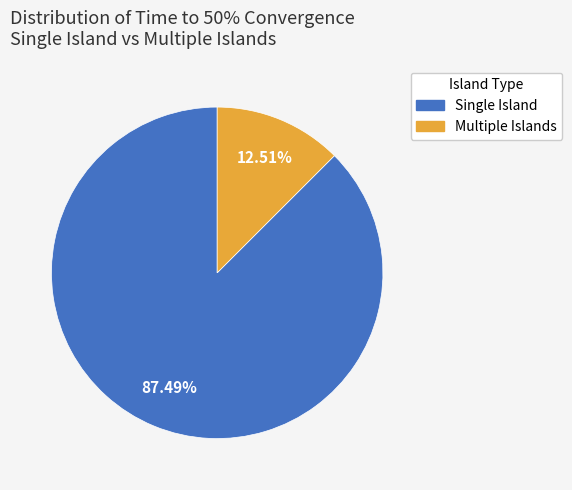

Between Multiple Islands and Single Island, which is larger?

Single Island